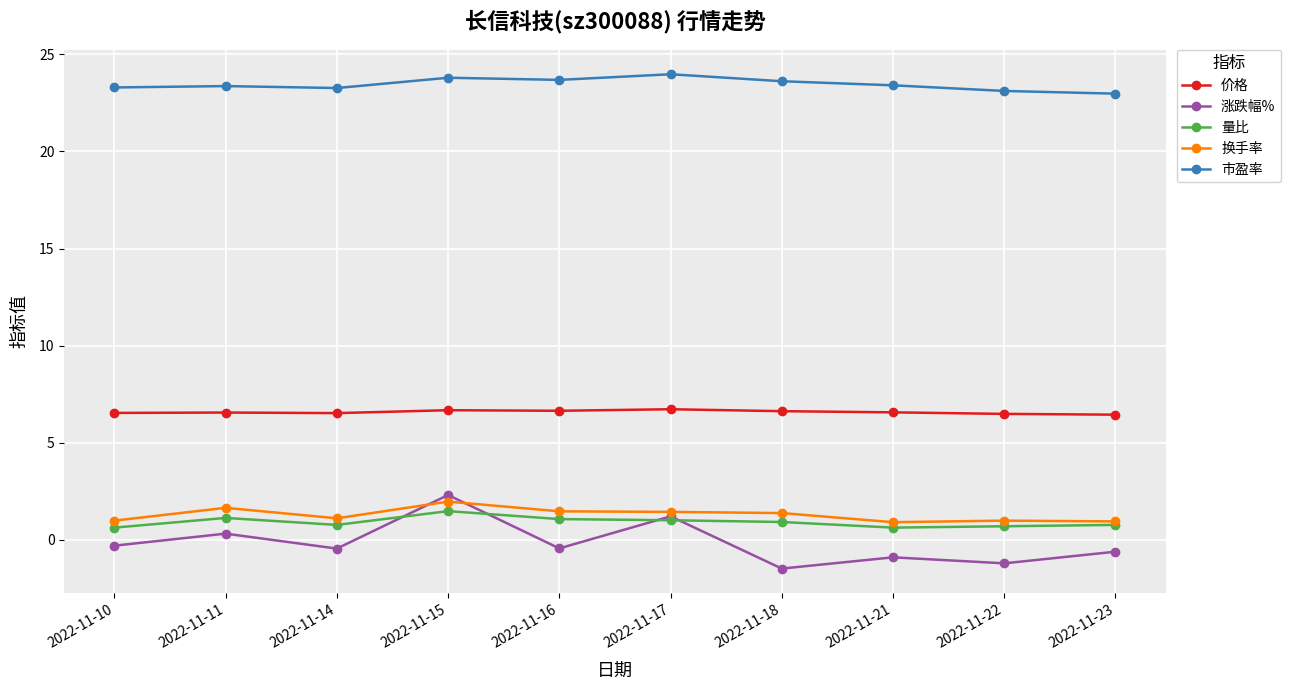

The value of 价格 at 2022-11-23 is 9.5. True or false?

False